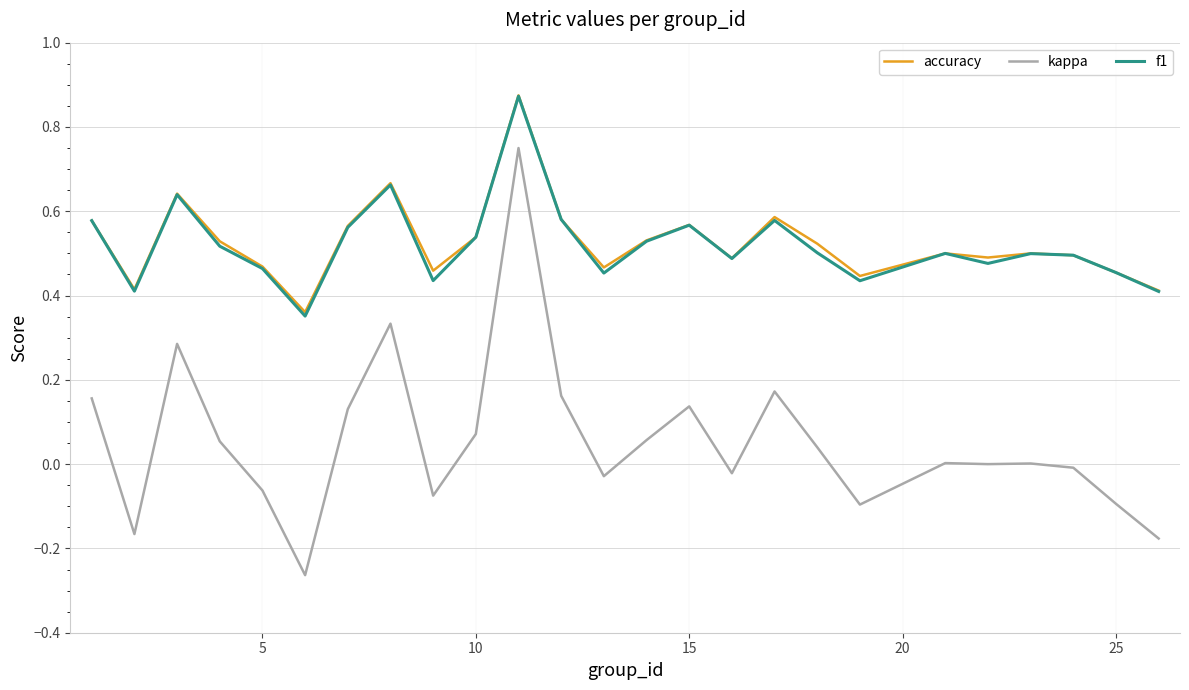

True or false: f1 and kappa intersect in this chart.

False